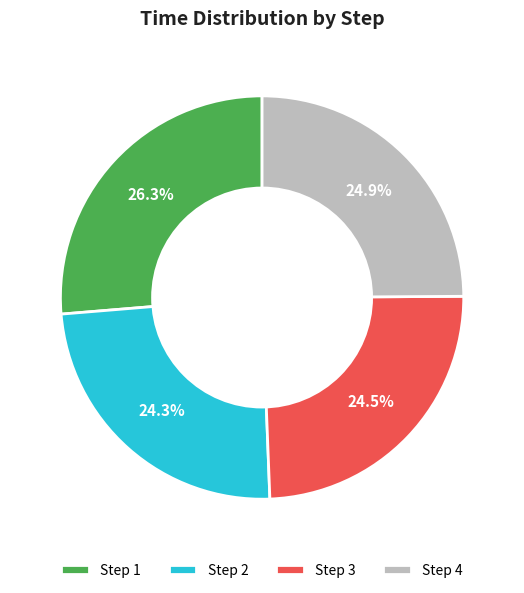

Which has a higher value, Step 4 or Step 1?

Step 1